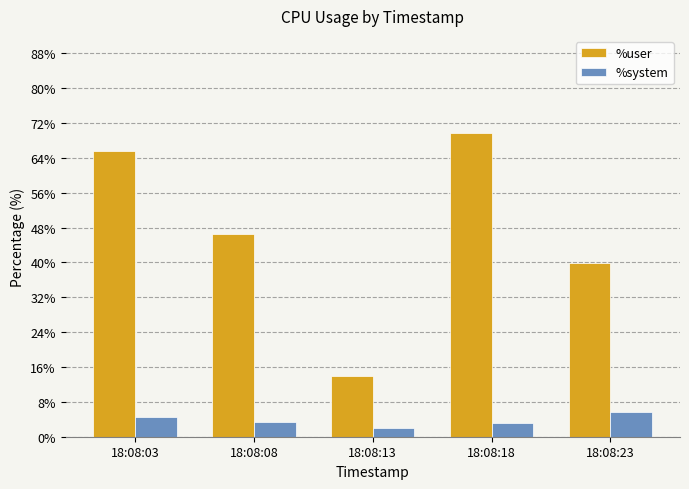

What is the value of the %user bar at the 3rd from the left?

13.9